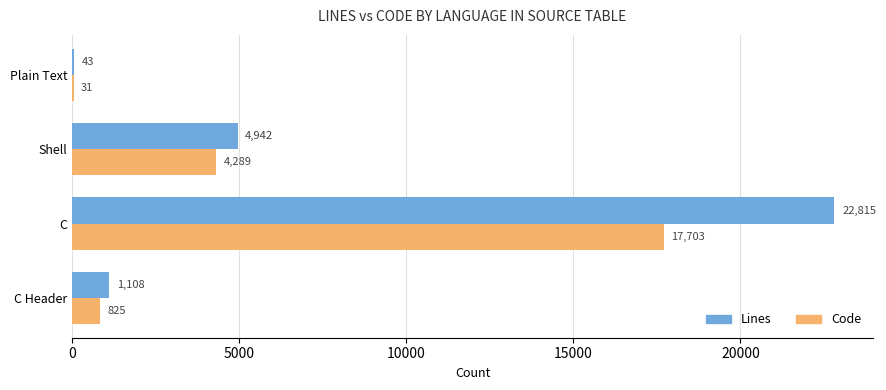

What is the total value across all series at C Header?

1933